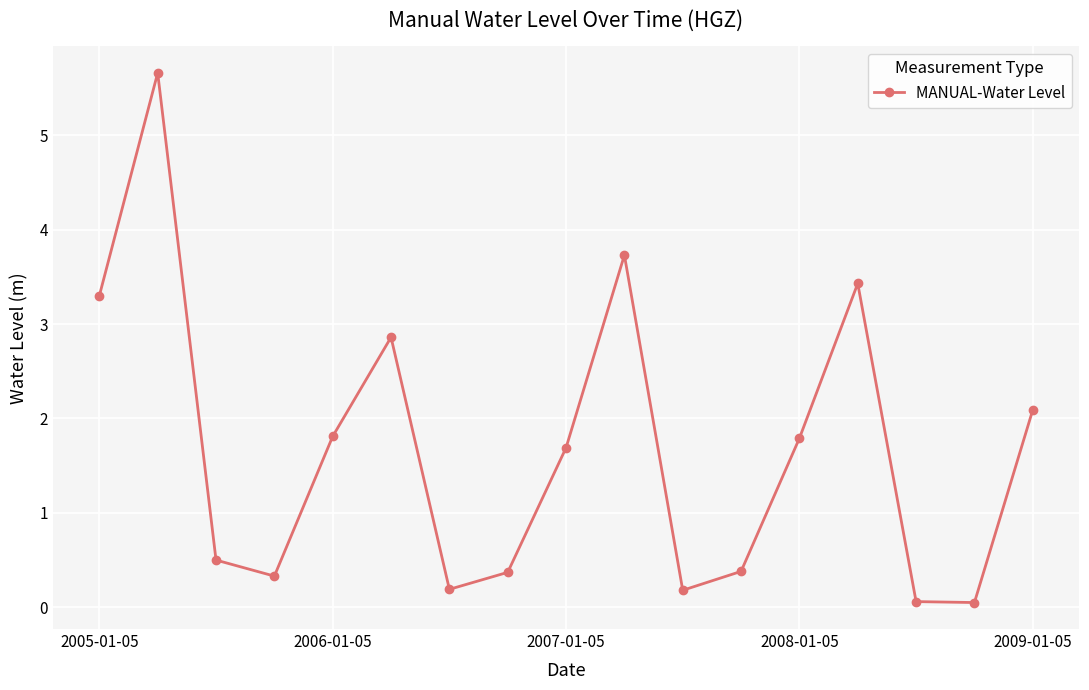

How many points are lower than both their immediate neighbors (excluding endpoints)?

4